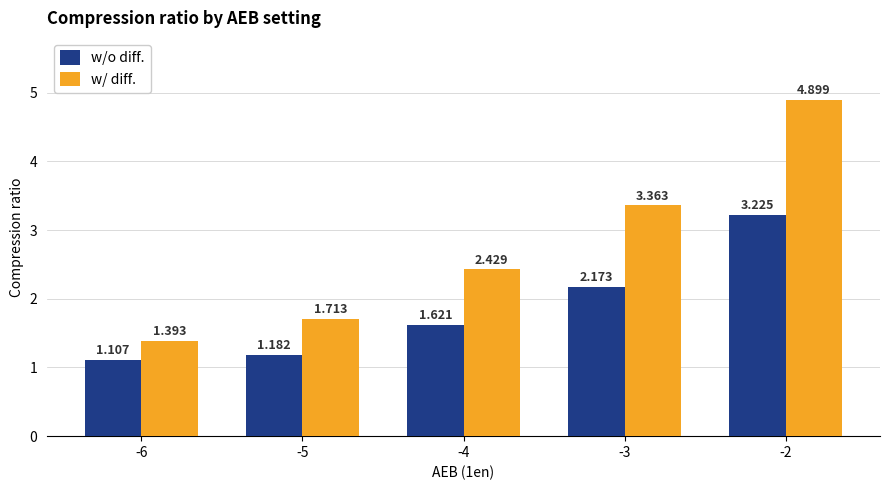

How many bars are there in total?

10